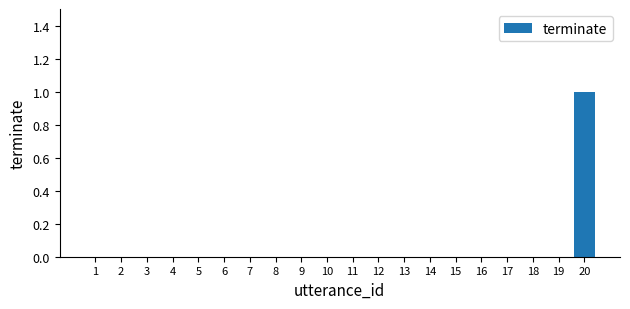

At which category does the chart reach its peak across all series?

20